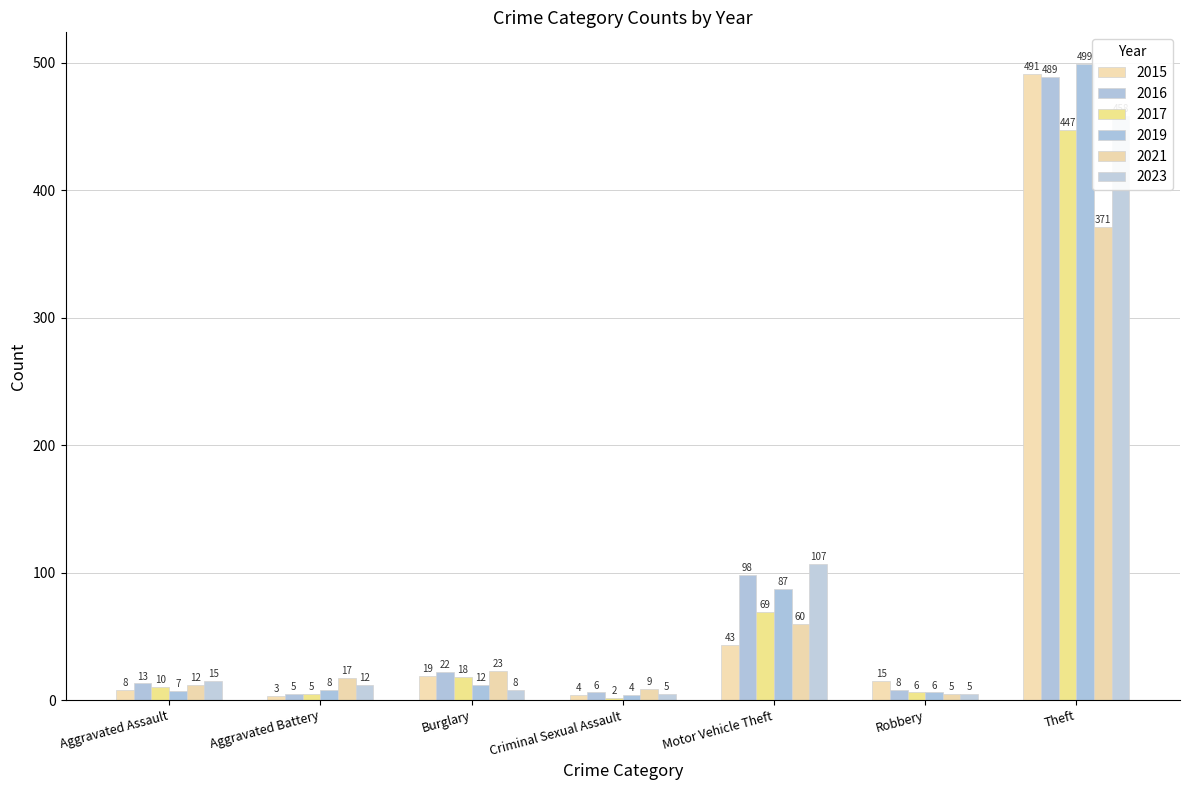

What is the value of the 2016 bar at the 2nd from the left?

5